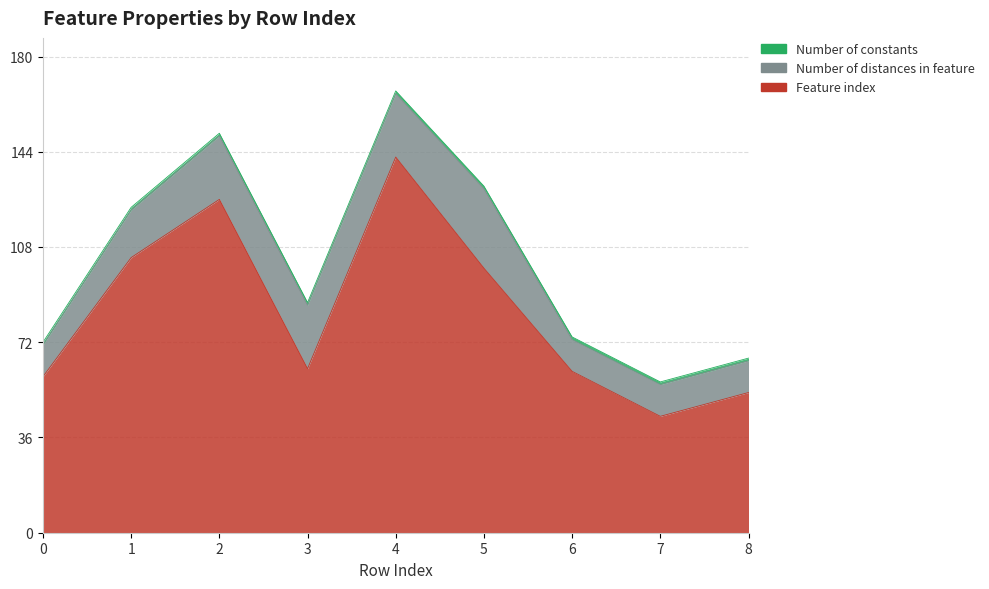

Which series has the widest spread of values?

Feature index